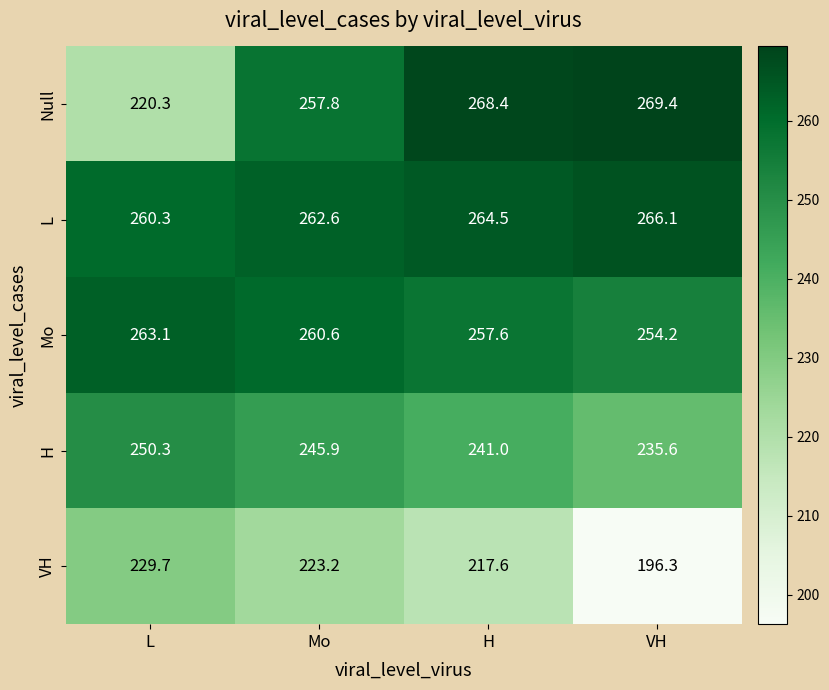

What is the difference between the Mo values at H and Mo?

3.0